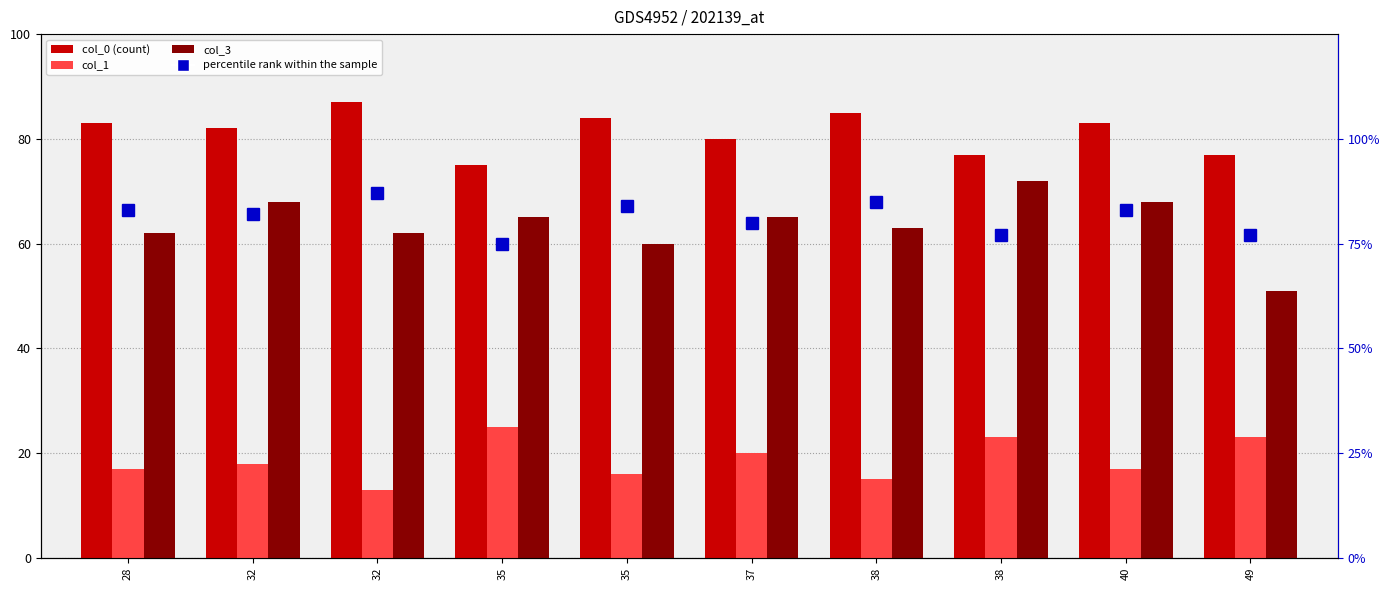

Does the chart contain stacked bars?

No